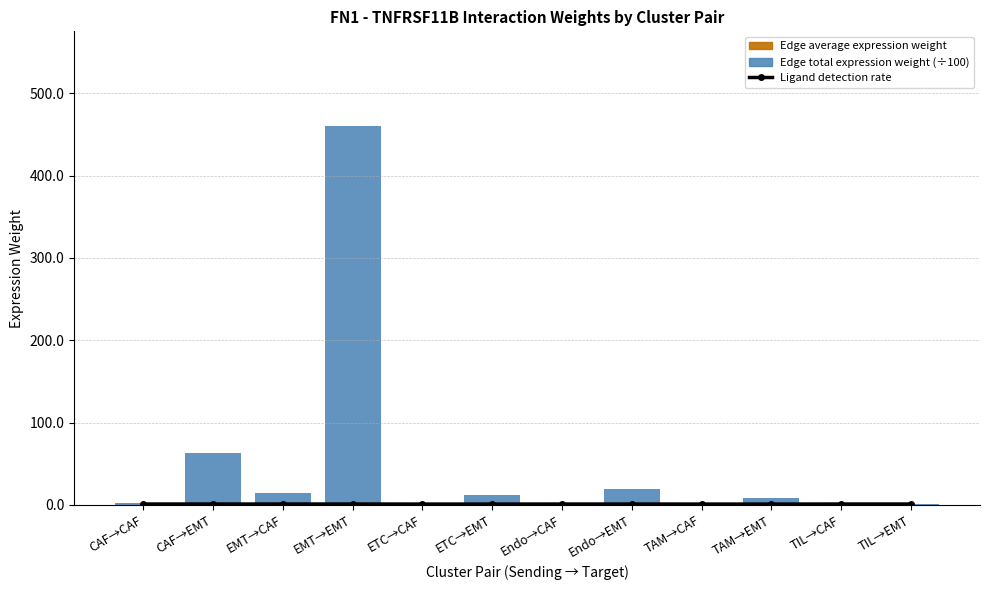

Is the value of Ligand detection rate at EMT→EMT greater than the value of Edge total expression weight (÷100) at ETC→CAF?

Yes